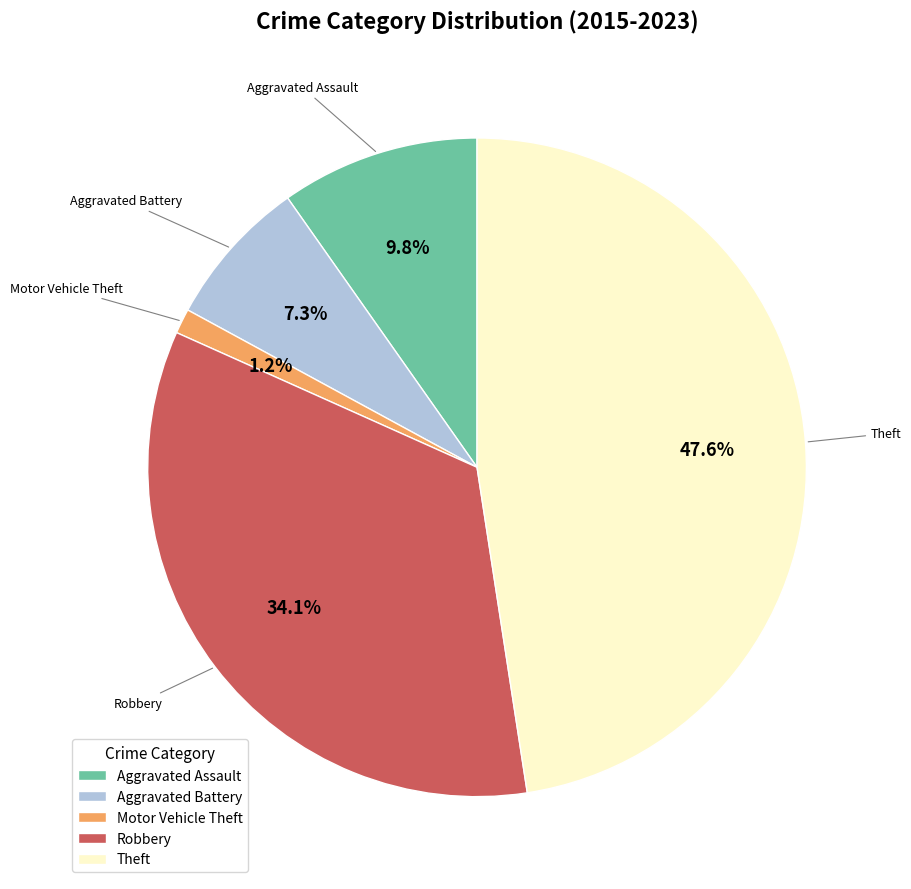

Is Motor Vehicle Theft the majority of the pie?

No